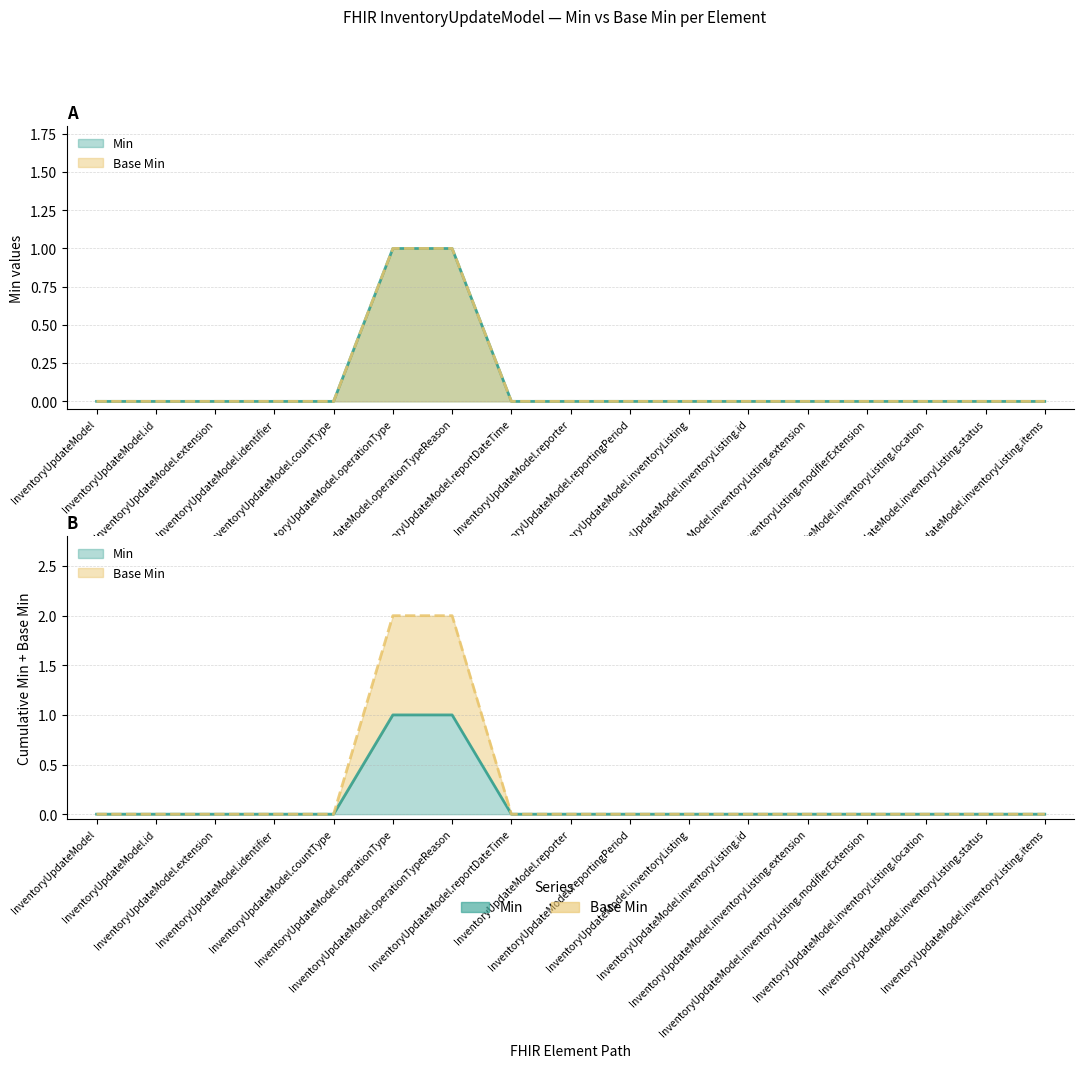

Which category has the lowest value in the Min series?

InventoryUpdateModel